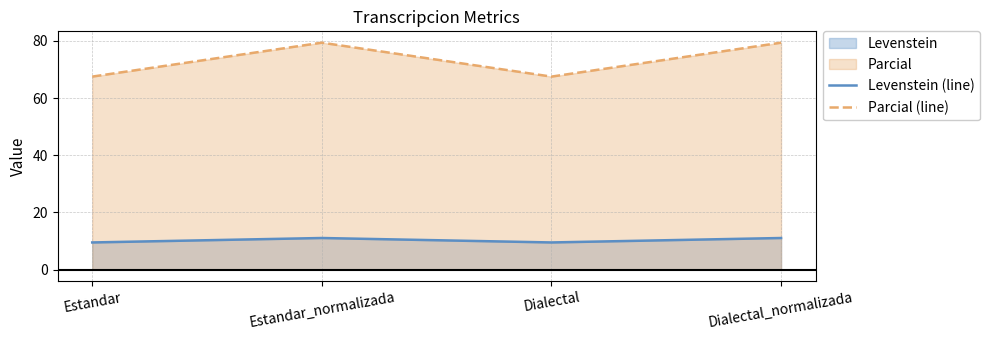

What is the average value of the Parcial (line) series?

73.5